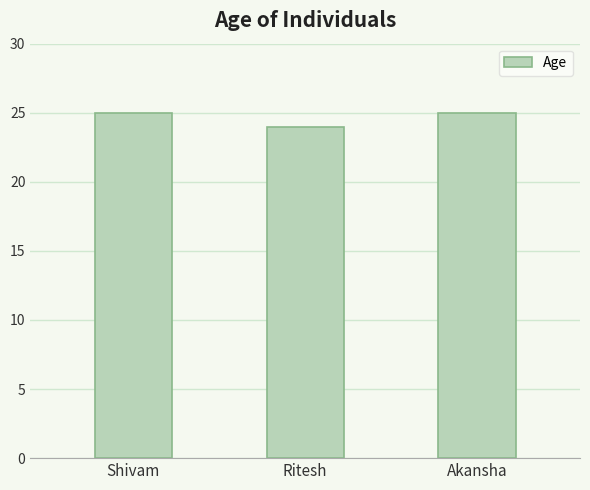

What value does the data have at Shivam?

25